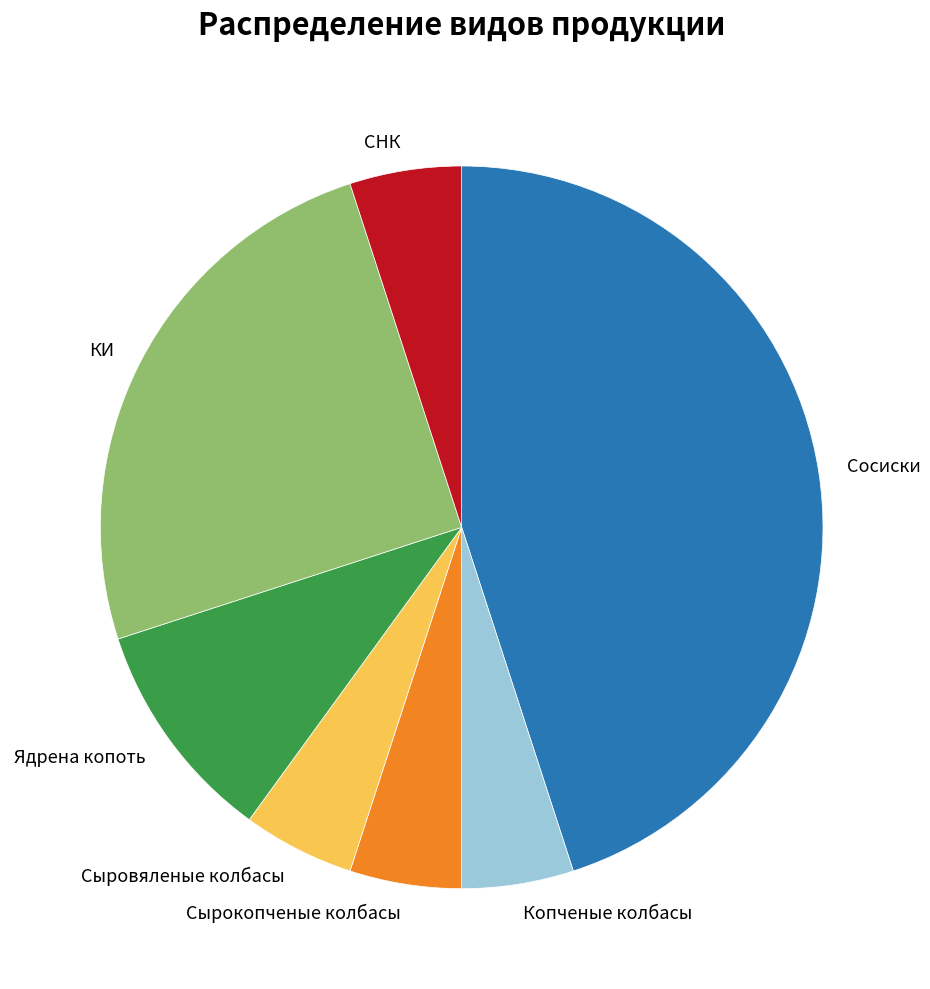

Which category has the biggest portion of the pie?

Сосиски